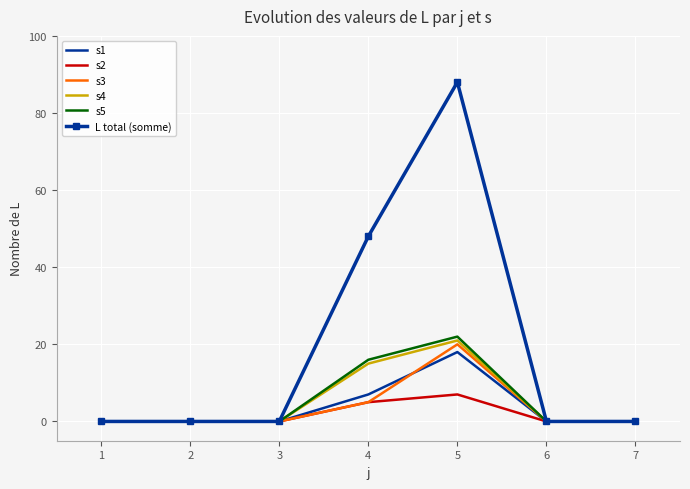

Where is s3 nearest to the value 10?

4